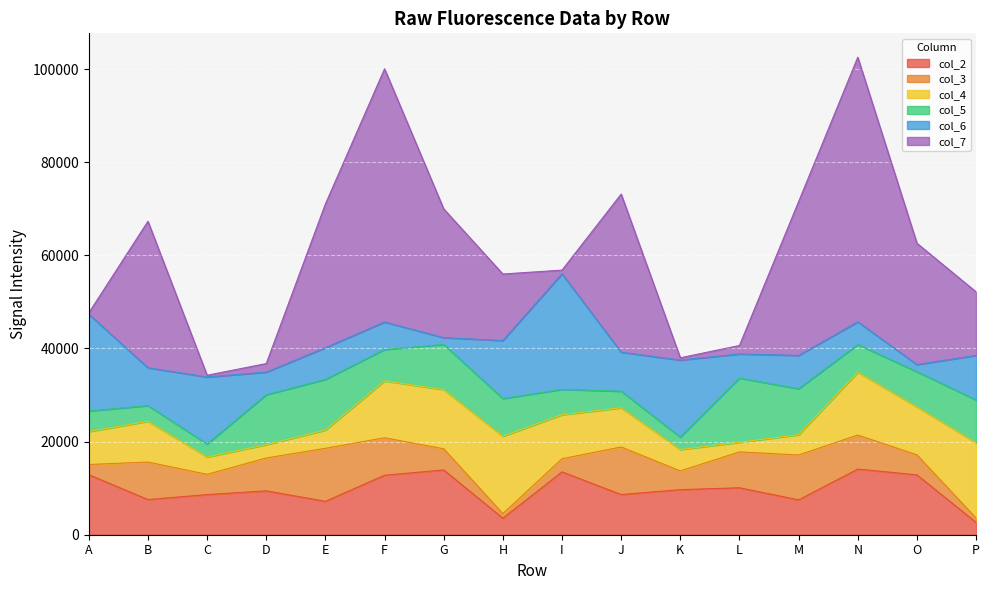

What is the total value across all series at B?

67321